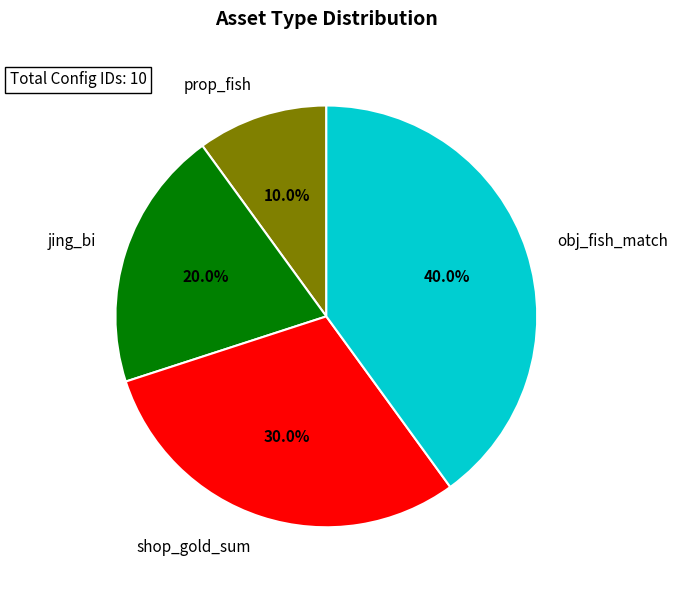

Is the sum of shop_gold_sum and obj_fish_match greater than half?

Yes